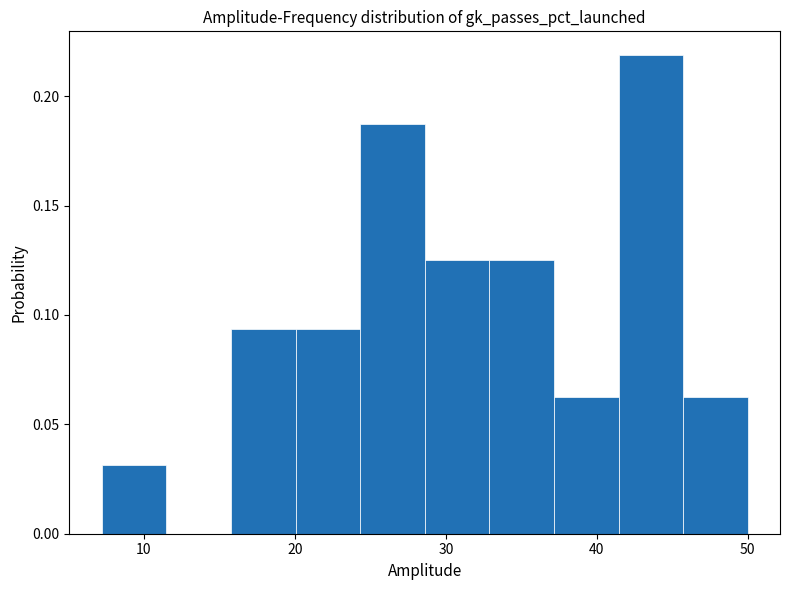

Over which range of the x-axis is the bar tallest?

41 to 46